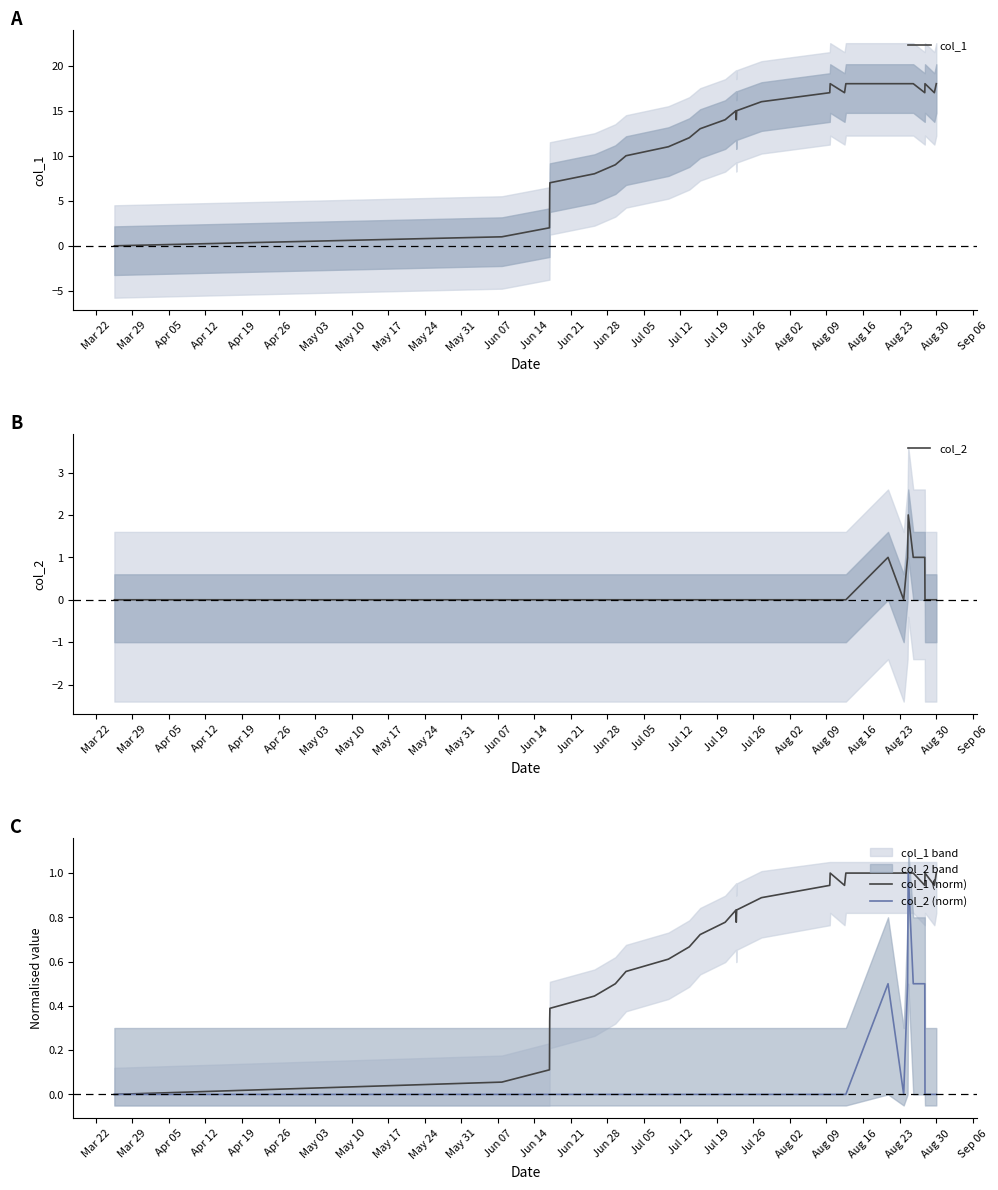

What is the average value of the col_1 (norm) series?

0.7